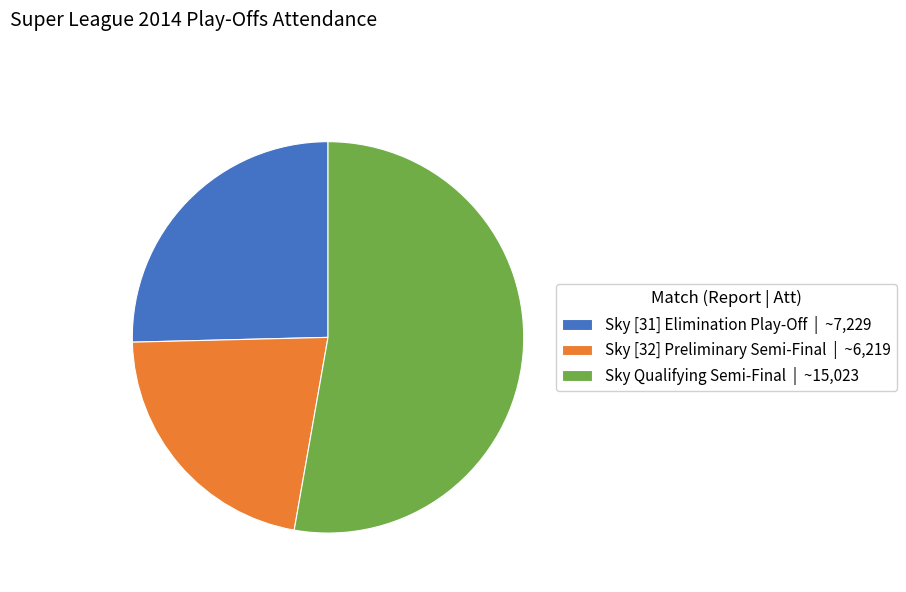

Is it true that Sky [32] Preliminary Semi-Final | ~6,219 is 22% of the pie?

True